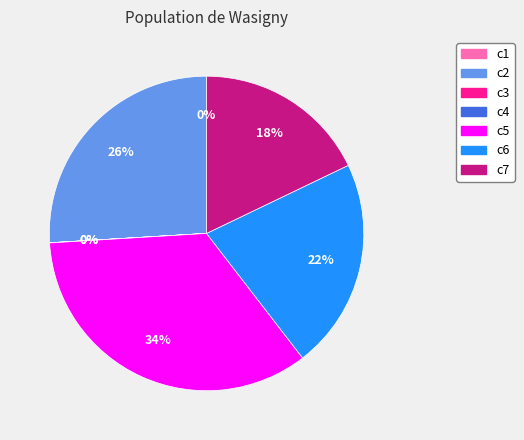

Is it true that c5 is 34% of the pie?

True